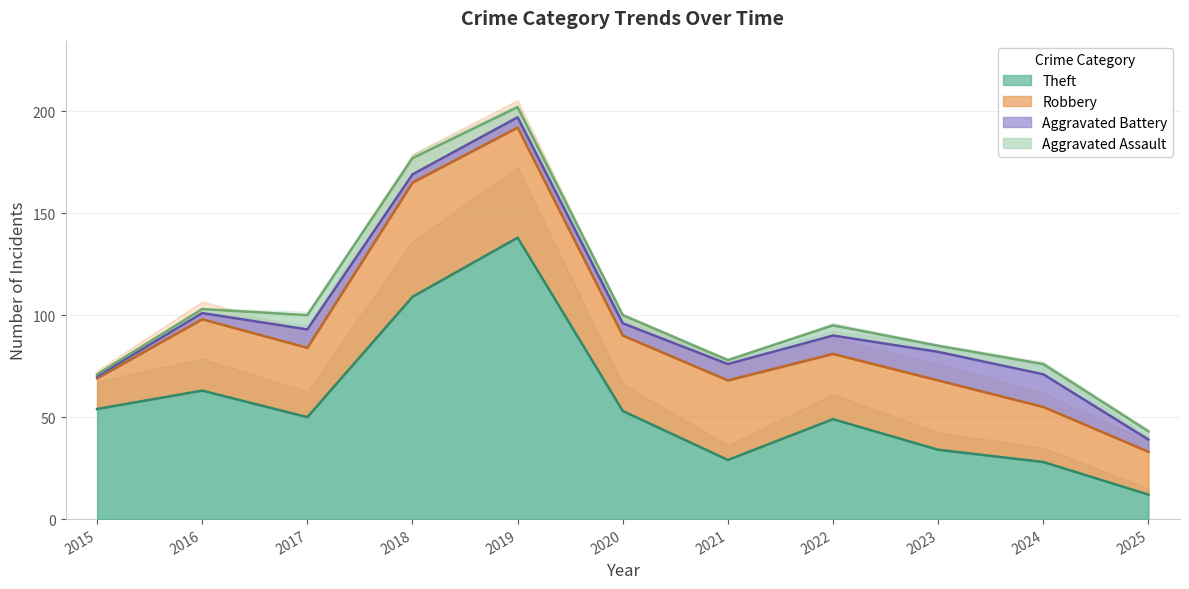

How many data points does each series have?

11